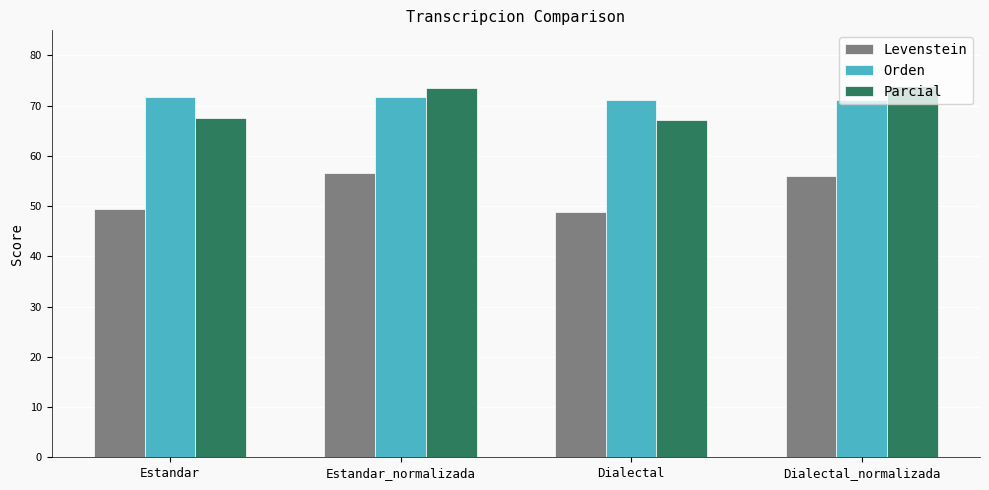

Which series changed the most between Estandar_normalizada and Dialectal?

Levenstein